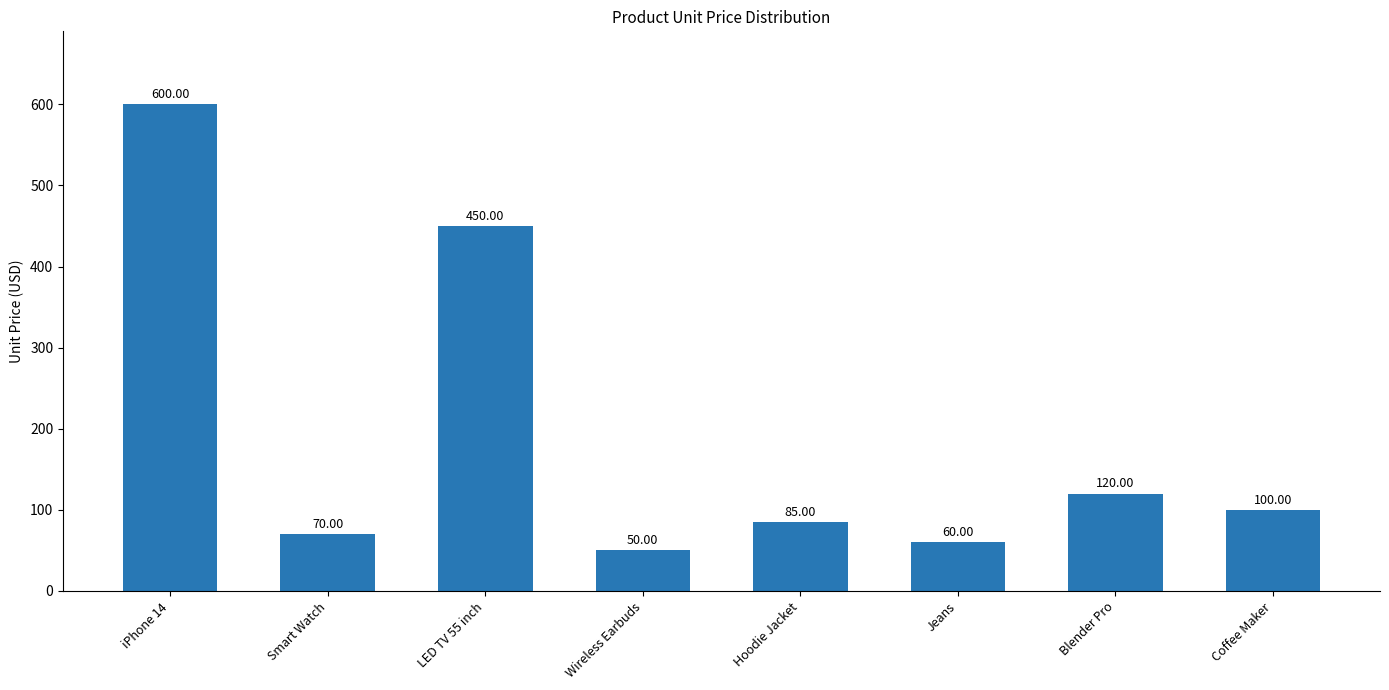

What is the value of the 7th bar from the left?

120